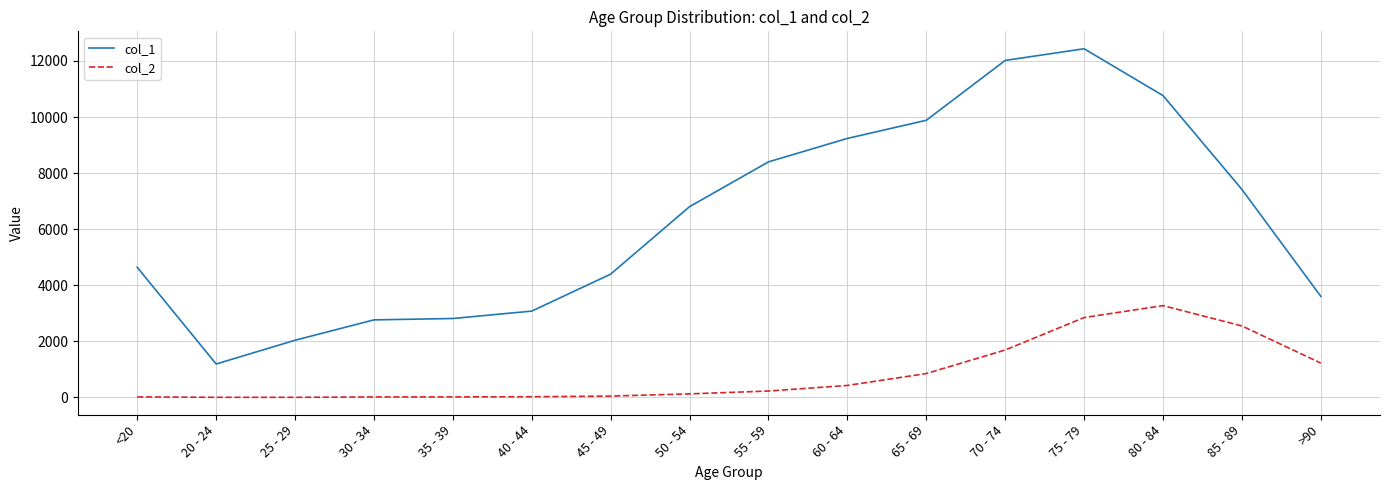

Which series has the largest range (max minus min)?

col_1